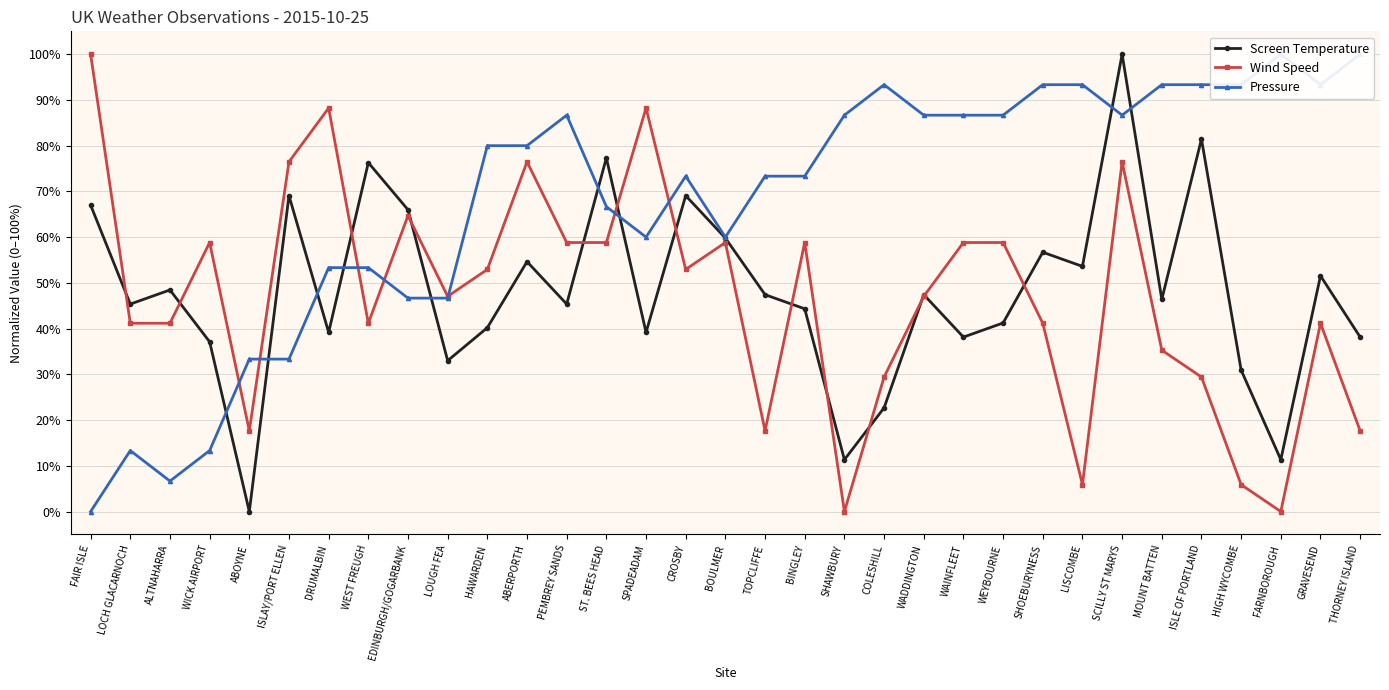

What is the value of the Screen Temperature point at the 18th from the left?

47.4